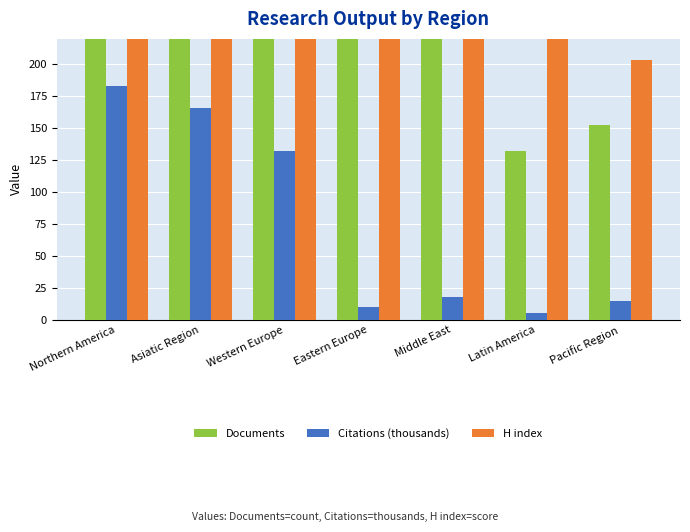

What position from the right is Latin America?

2